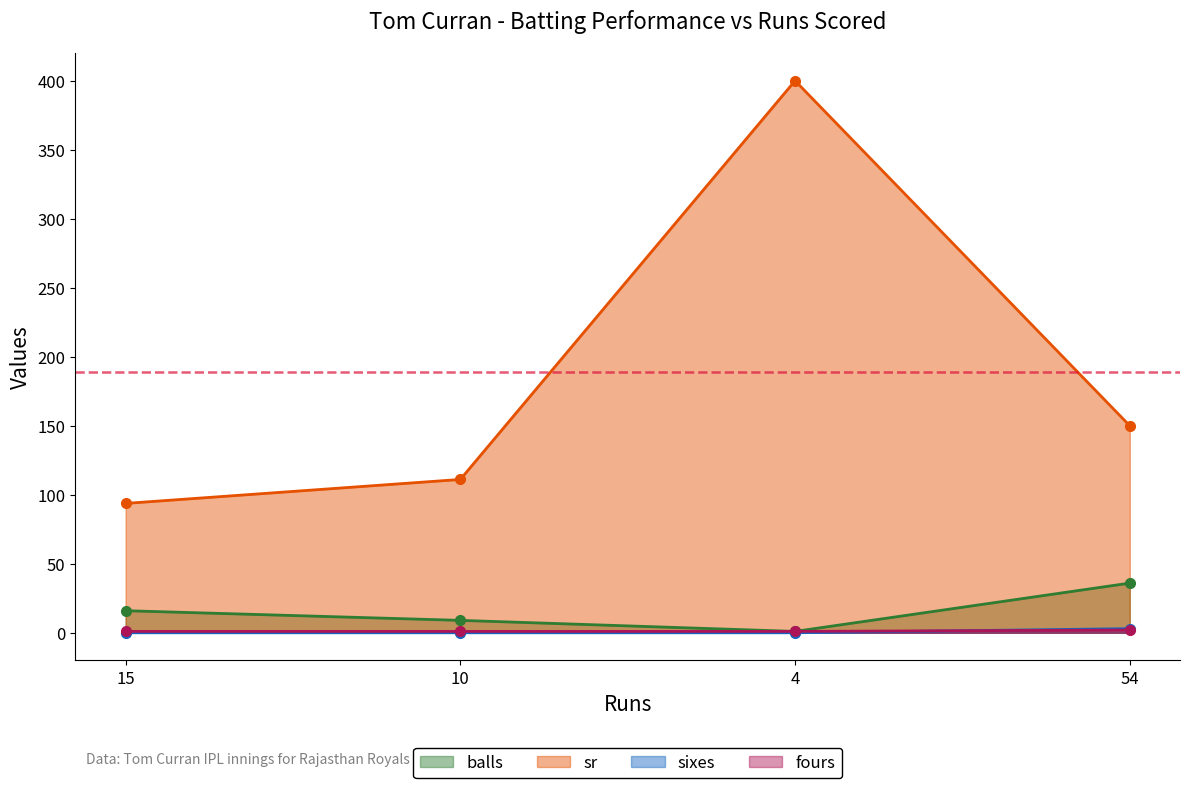

Between 10 and 54, which is larger?

54